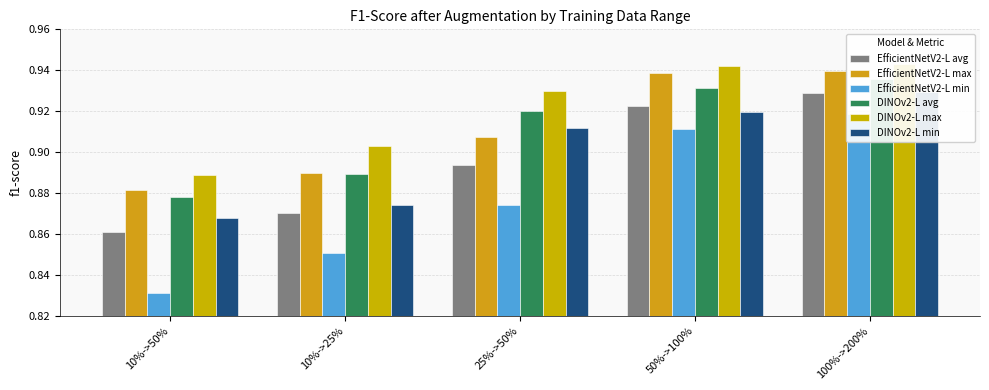

Are the bars horizontal?

No